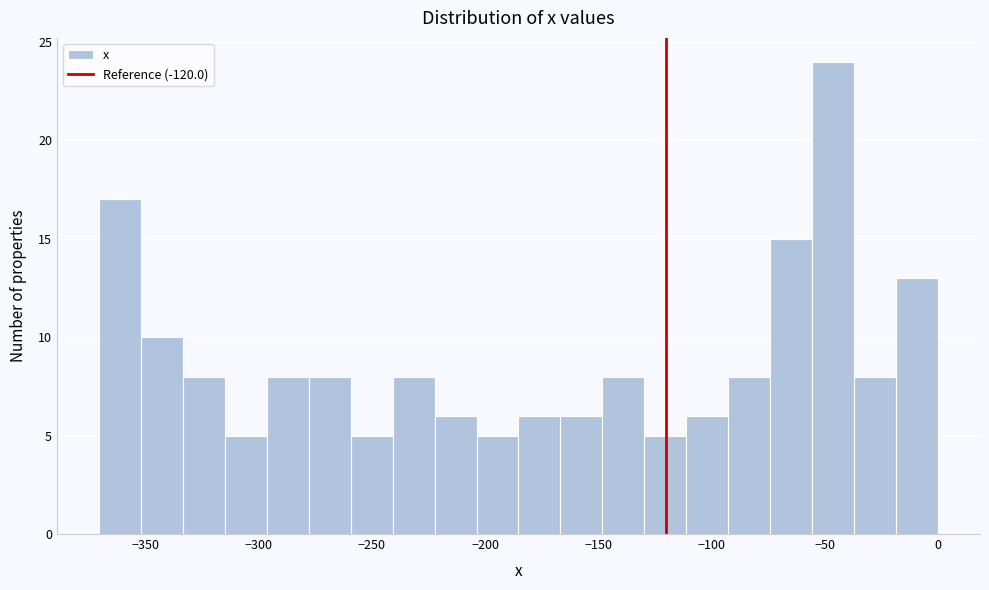

Around what value on the x-axis is the tallest bar? Give the approximate position of its centre, as read against the axis.

-45